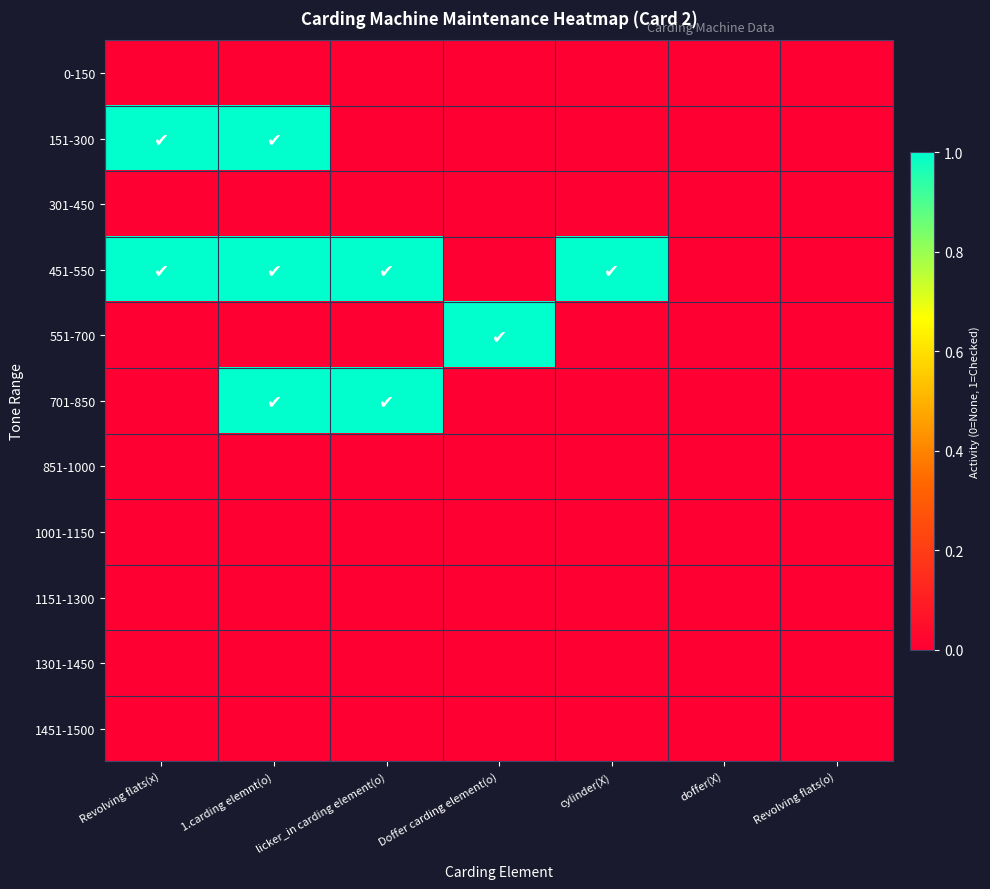

At which category is the sum across all series the highest?

1.carding elemnt(o)